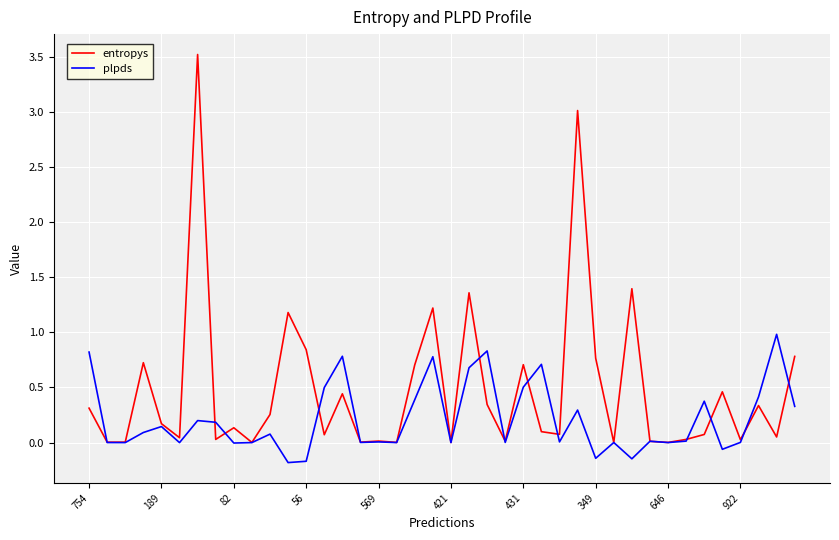

What is the greatest value displayed?

3.5